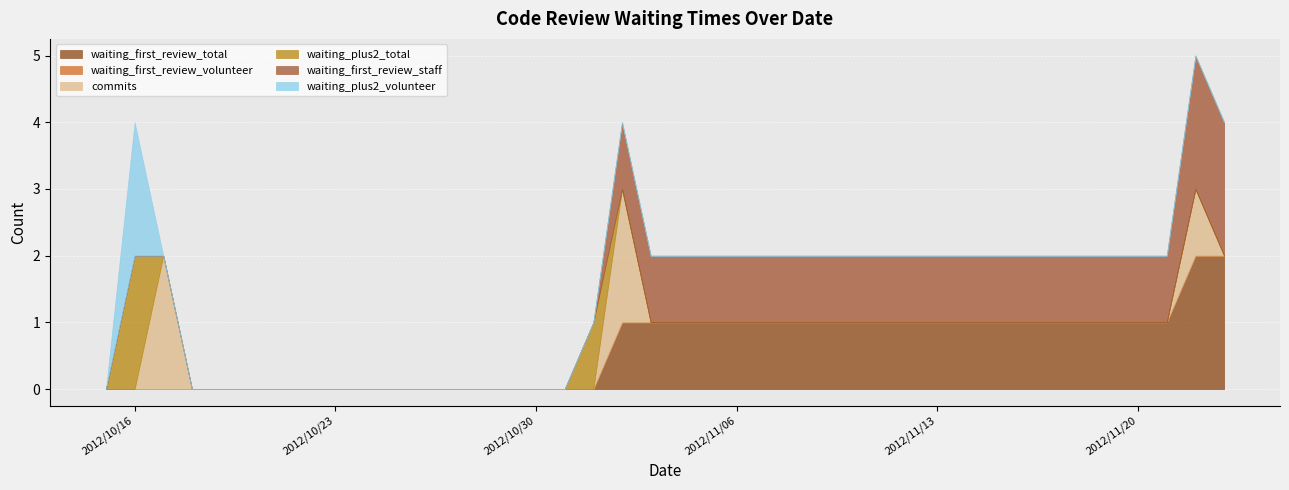

The waiting_first_review_staff series shows 1 at 2012/11/10. True or false?

True